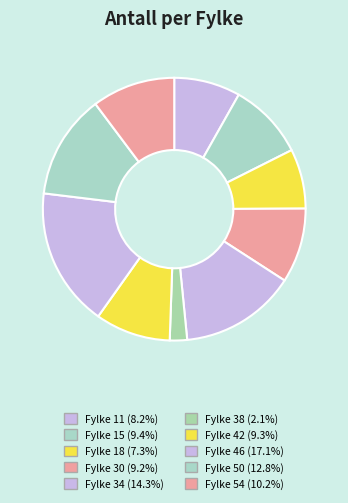

Is there any slice that represents more than half of the pie?

No